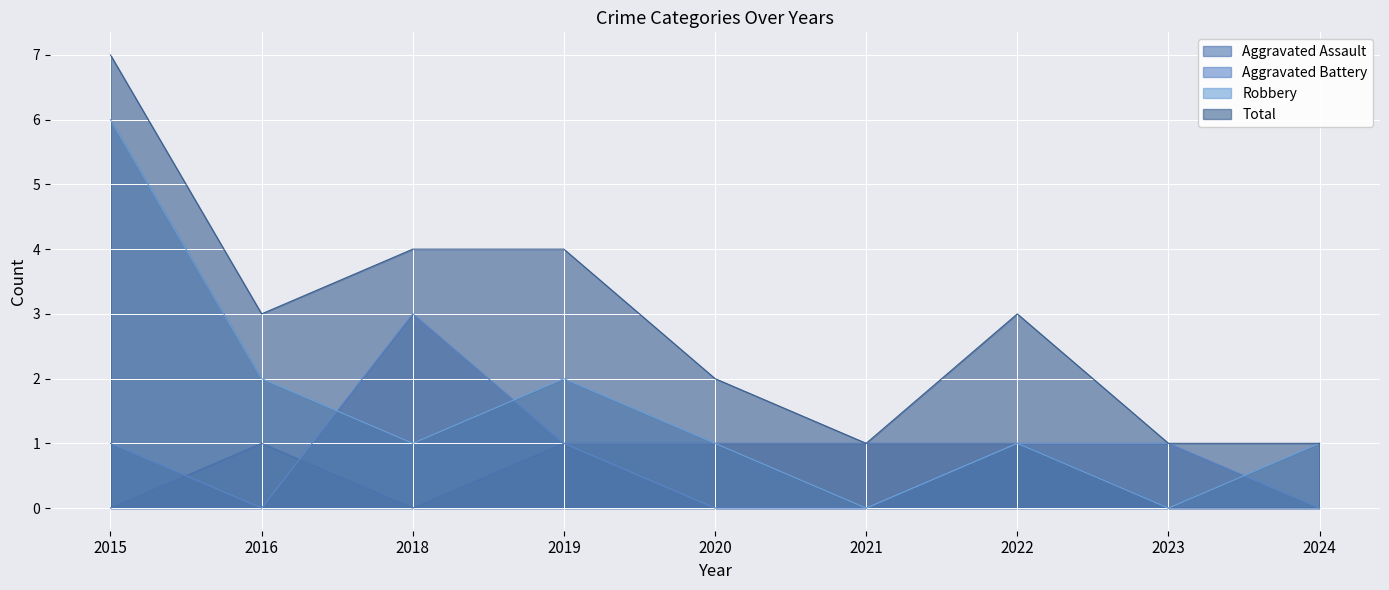

At which label is Aggravated Assault closest to 0?

2015